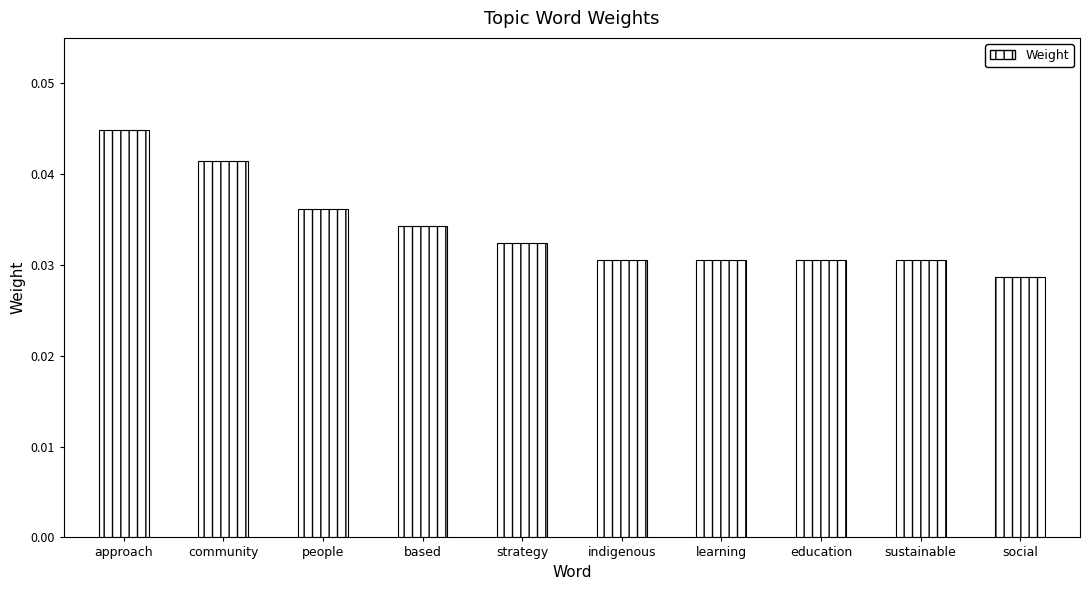

What is the label of the 10th bar from the left?

social